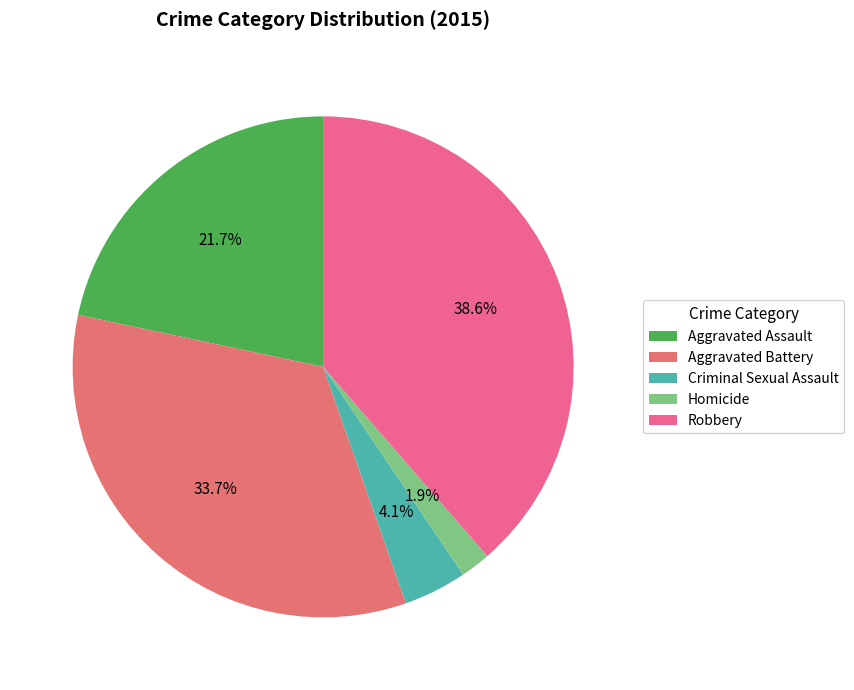

How many slices are in this pie chart?

5